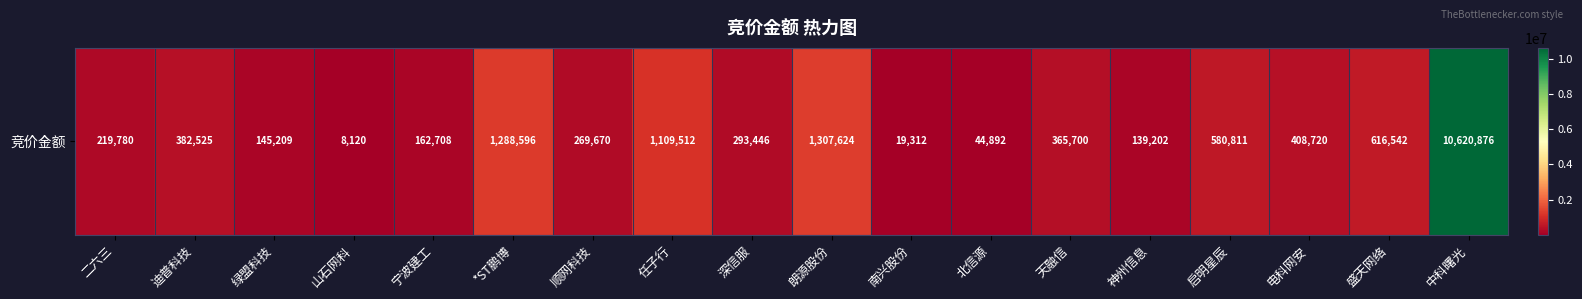

How many series are shown in this chart?

1